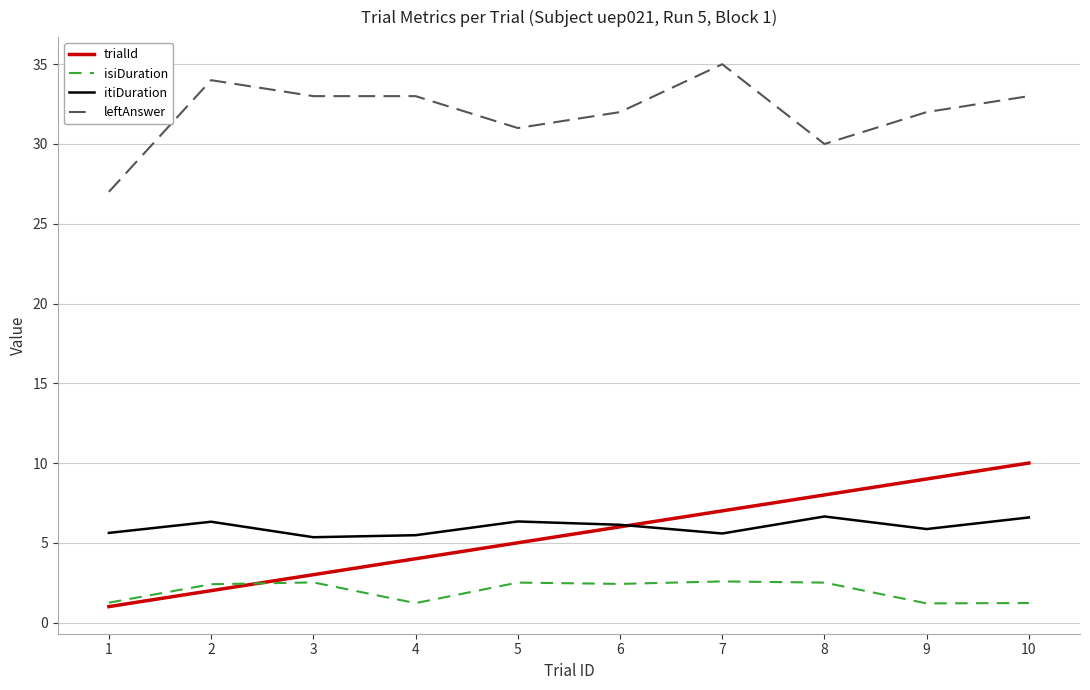

At which label does leftAnswer reach its minimum?

1